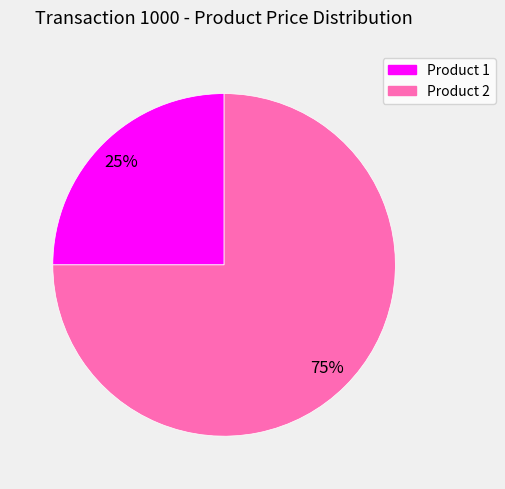

How many slices are in this pie chart?

2